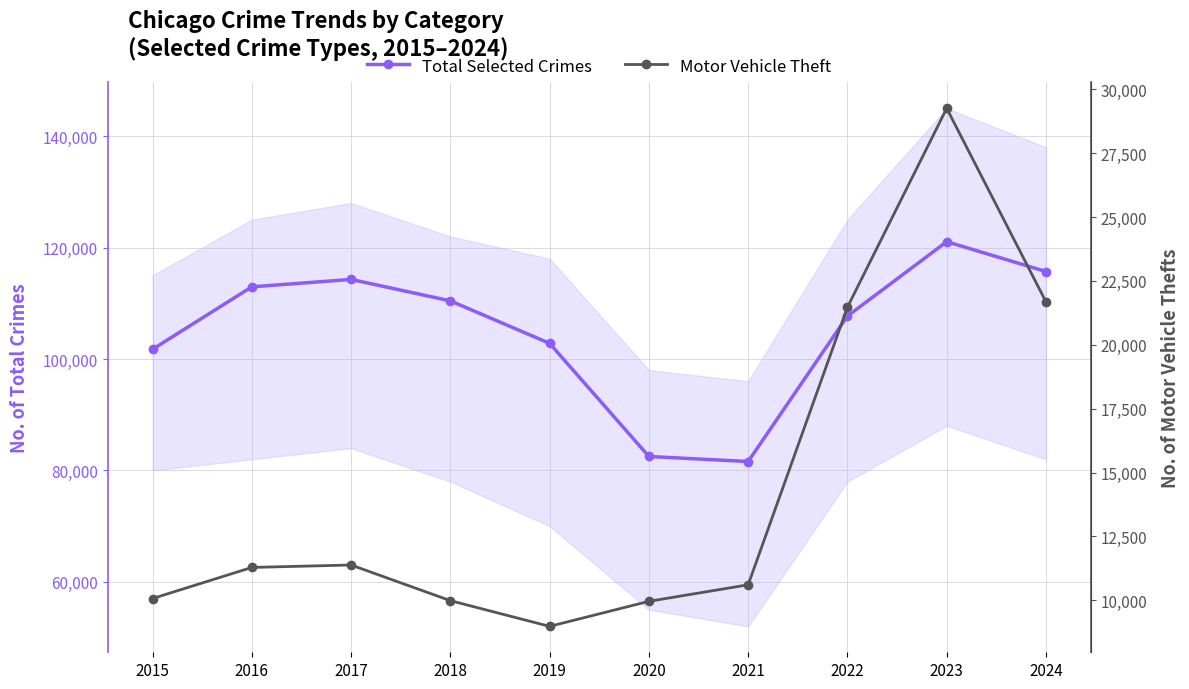

What is the minimum value shown in the chart?

8978